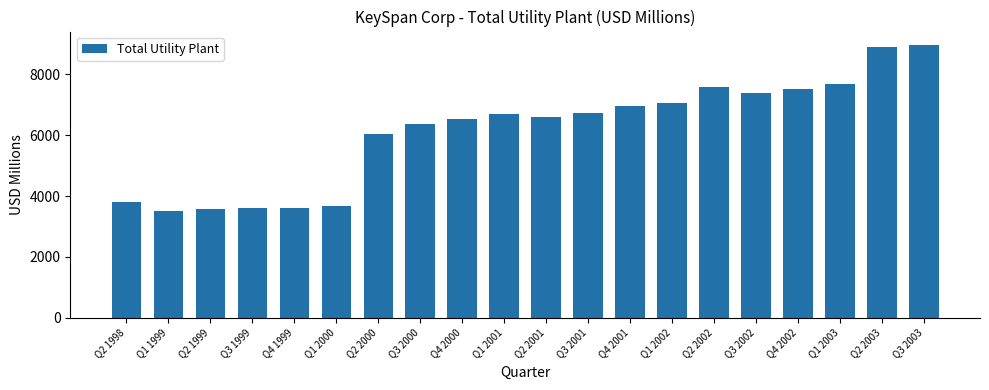

What is the difference between the maximum and minimum values?

5447.7